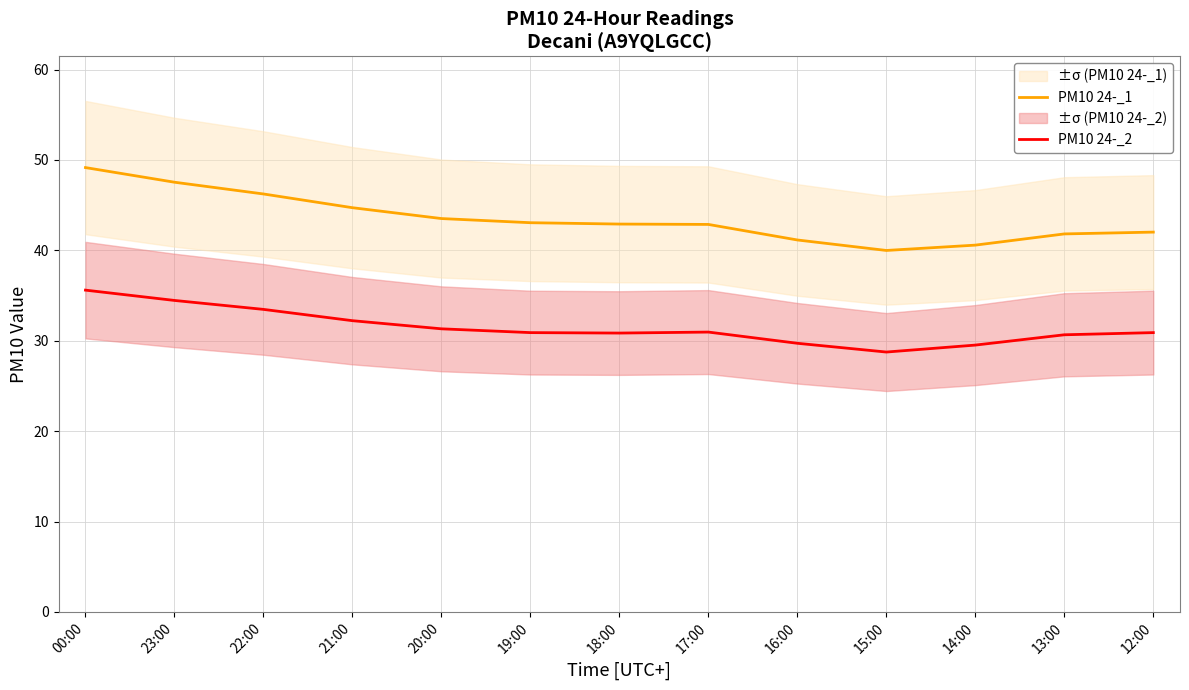

Reading right to left, list all the values displayed in this chart.

PM10 24-_1: 42.0	41.8	40.6	40.0	41.1	42.9	42.9	43.1	43.5	44.7	46.2	47.5	49.2
PM10 24-_2: 30.9	30.7	29.5	28.8	29.7	31.0	30.9	30.9	31.3	32.2	33.5	34.5	35.6